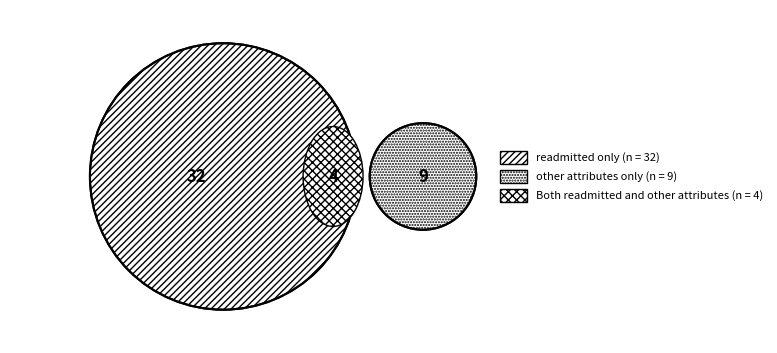

Which category accounts for the majority?

readmitted